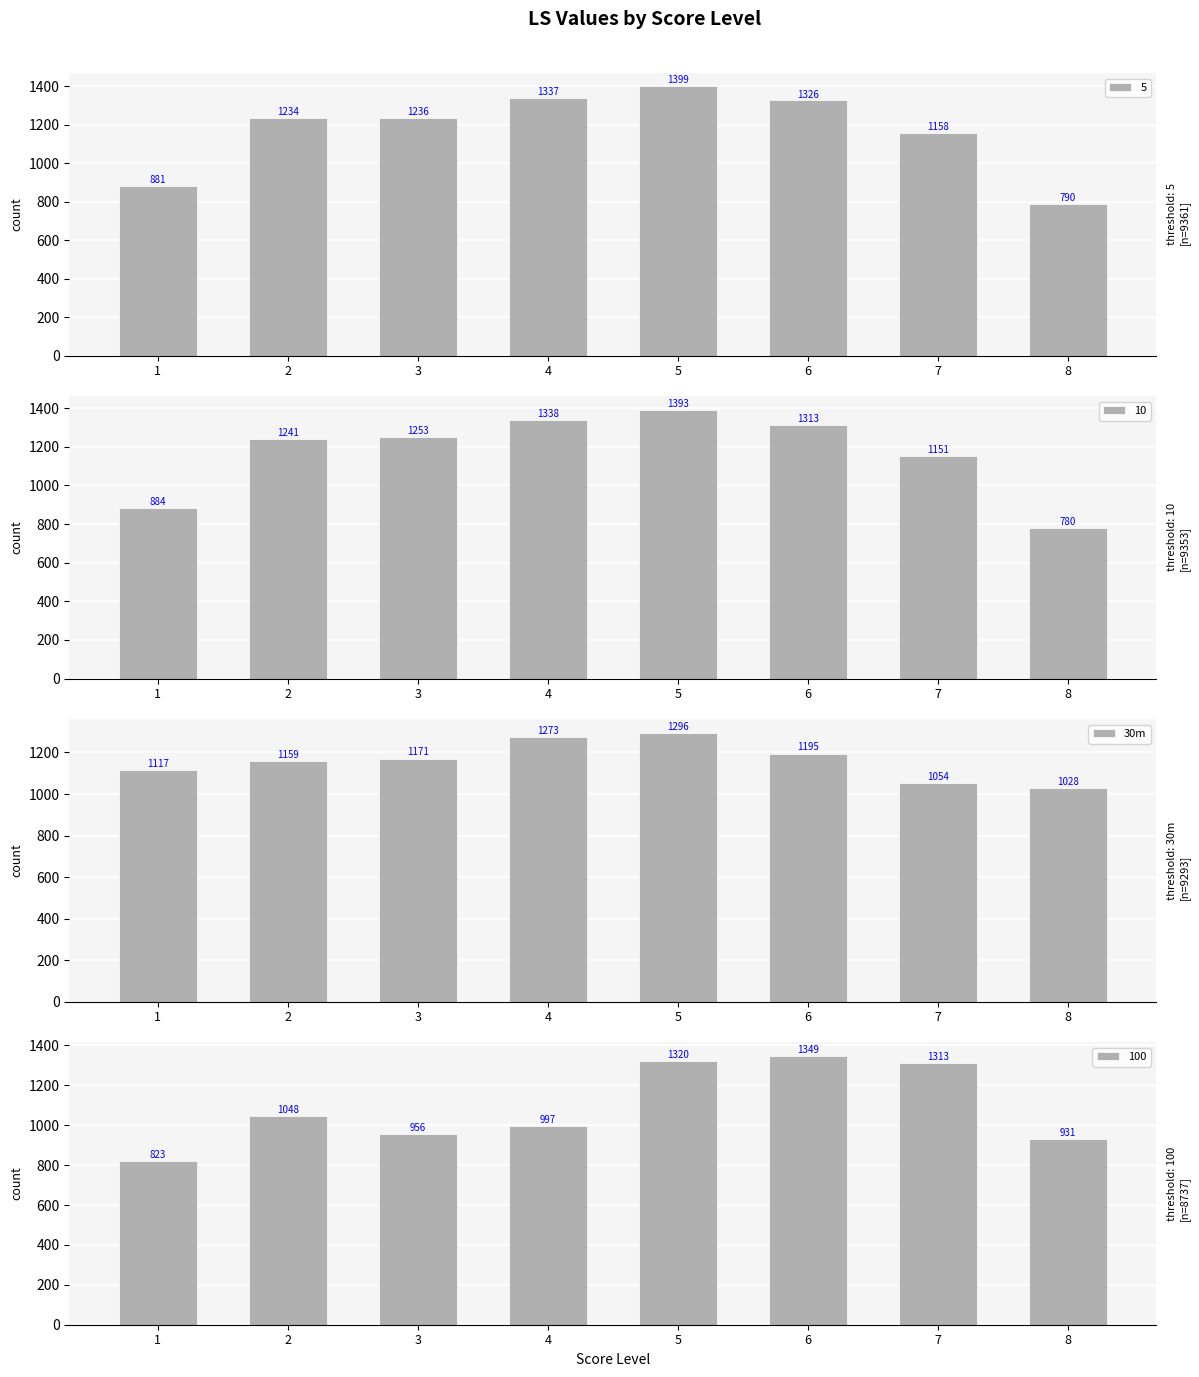

At which label is the value closest to 1162?

2